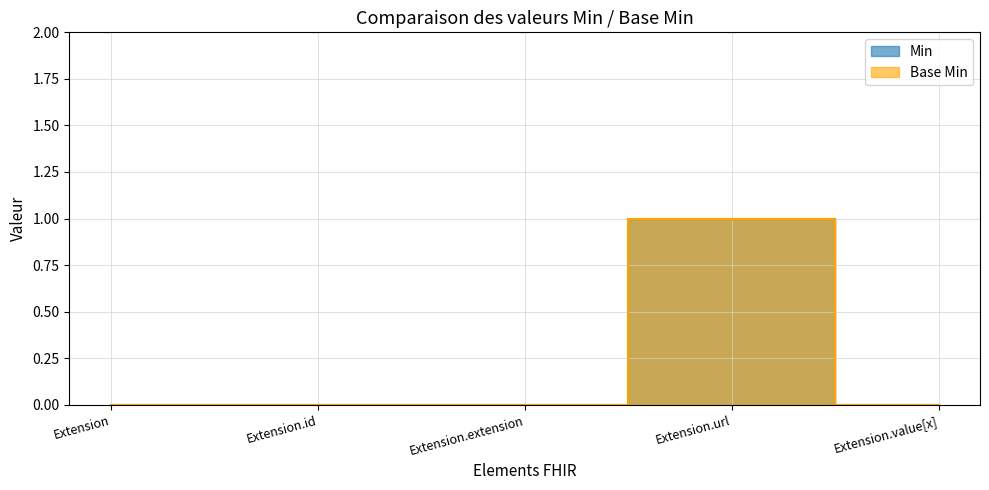

The value of Min at Extension.extension is 0. True or false?

True